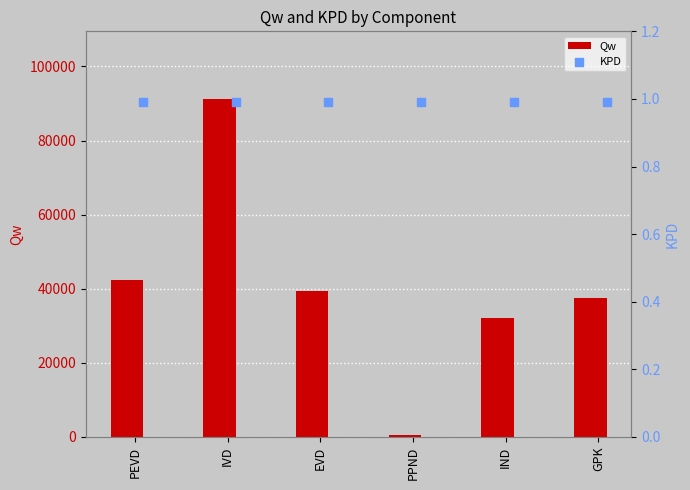

Which series contains the lowest Y value?

KPD